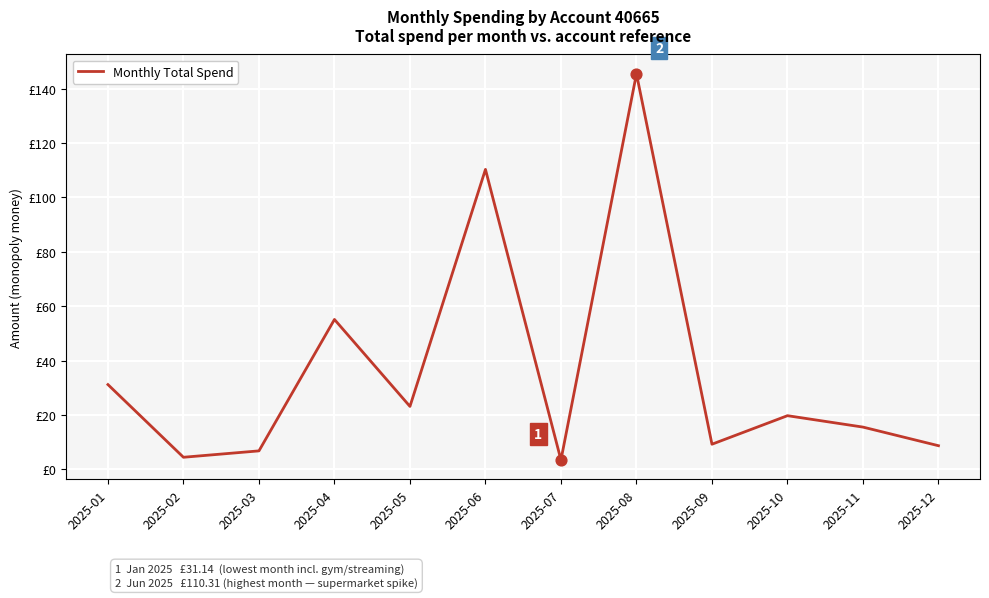

What is the change in value from 2025-01 to 2025-05?

-8.0